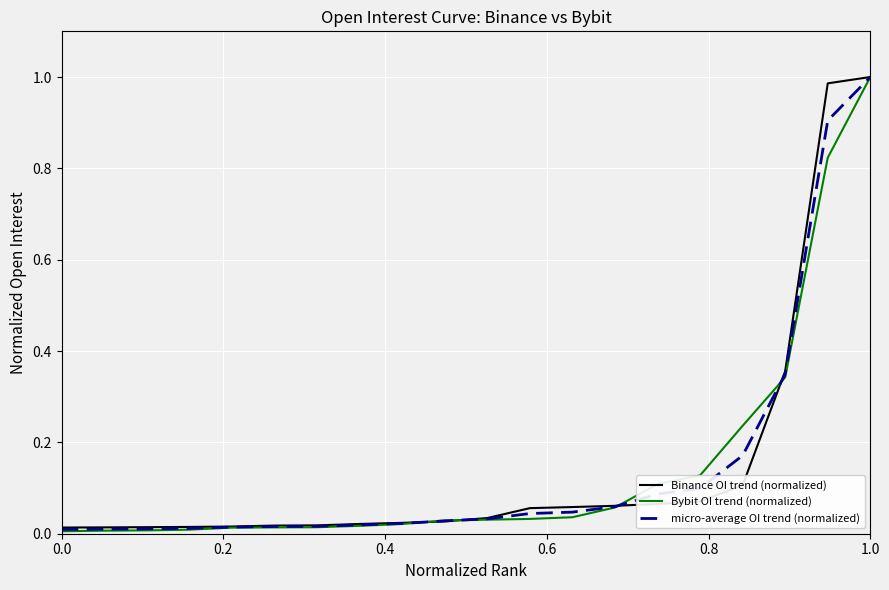

What is the average value of the Binance OI trend (normalized) series?

0.1